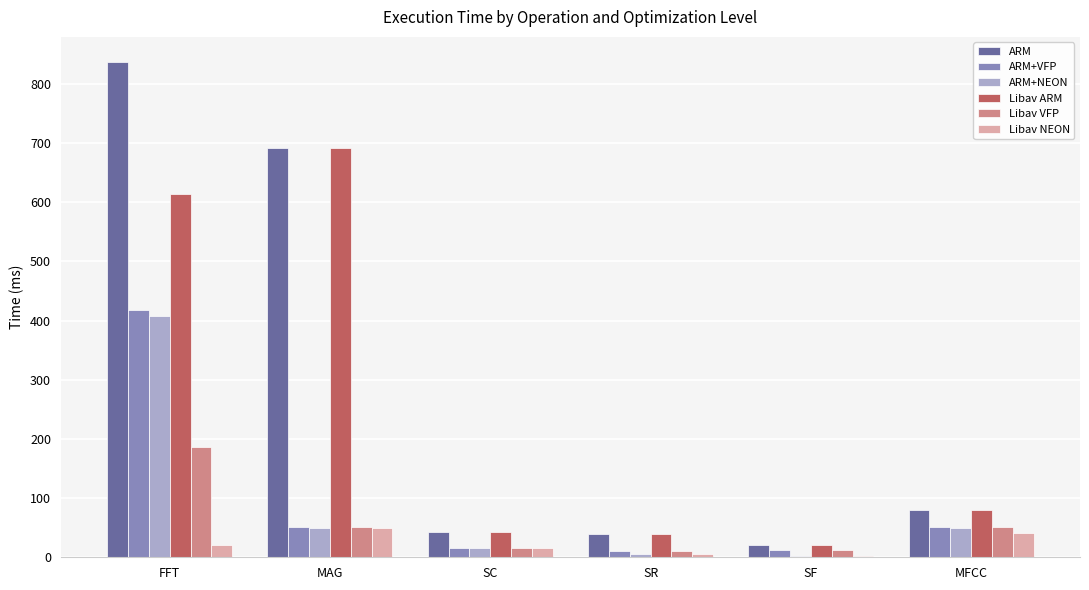

Where is ARM+VFP nearest to the value 214?

MAG